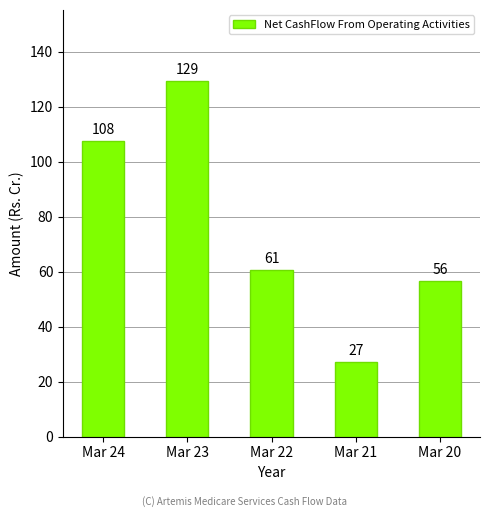

Which label corresponds to the largest value in the chart?

Mar 23